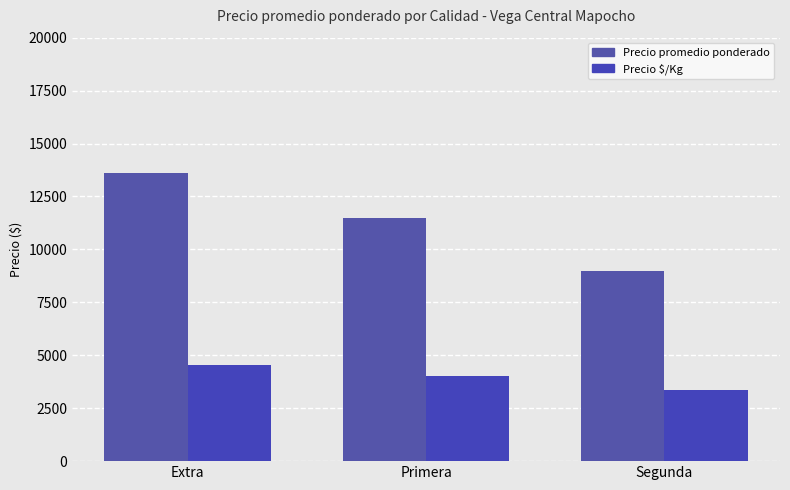

Which series has the largest total across all categories?

Precio promedio ponderado